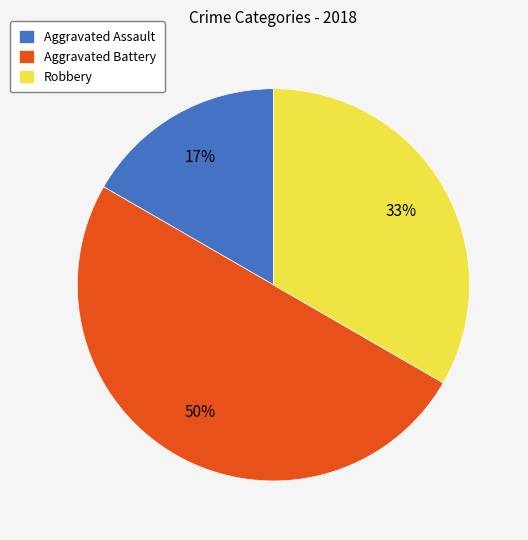

How many segments does this pie chart have?

3